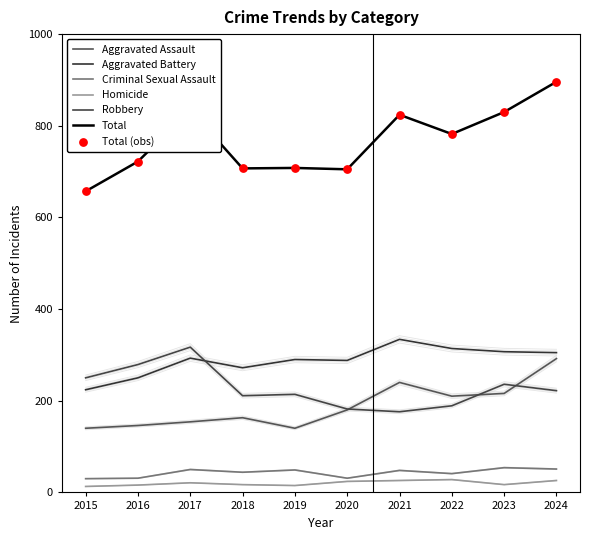

What are all the series names shown in the legend?

Aggravated Assault, Aggravated Battery, Criminal Sexual Assault, Homicide, Robbery, Total